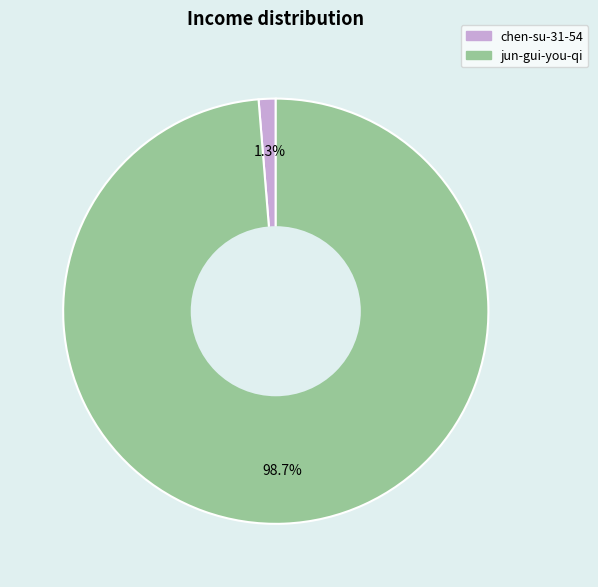

Do chen-su-31-54 and jun-gui-you-qi together represent more than half of the pie?

Yes